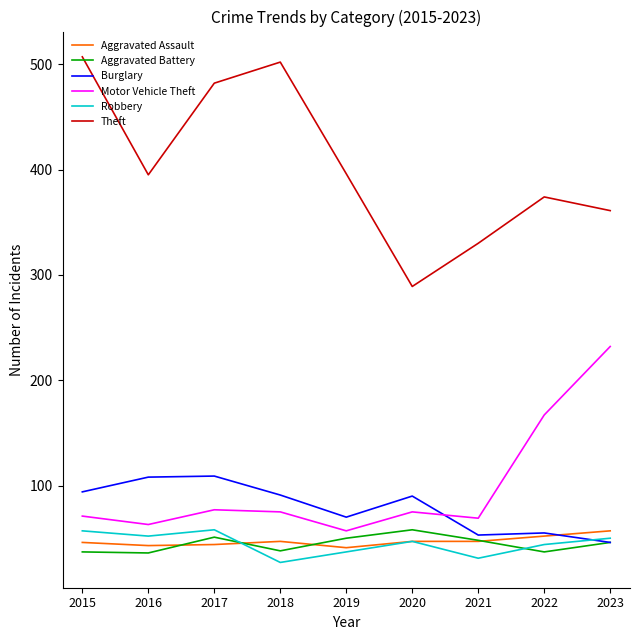

What is the spread (max minus min) of values at 2016?

359